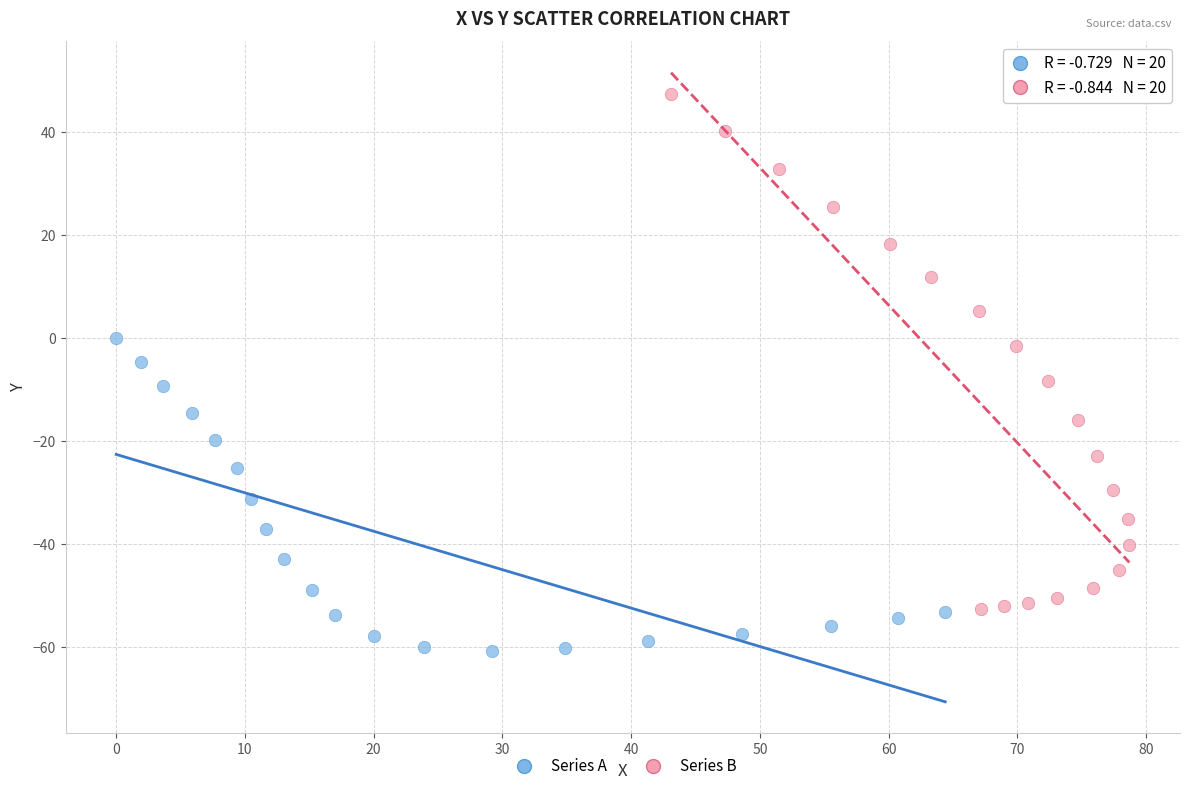

What are all the series names shown in the legend?

Series A, Series B